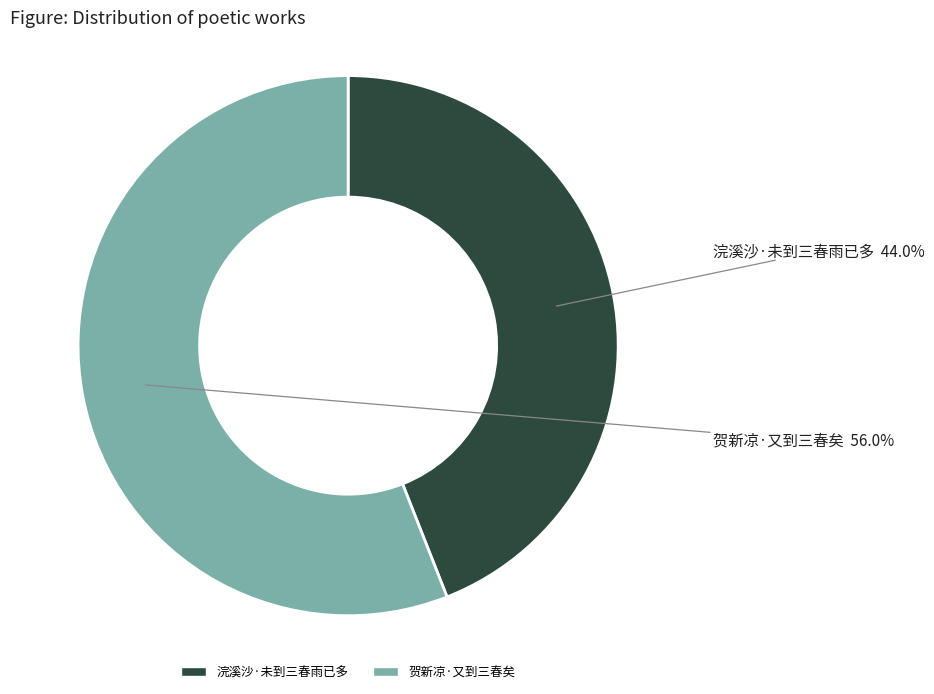

Which category has the smallest portion of the pie?

浣溪沙·未到三春雨已多